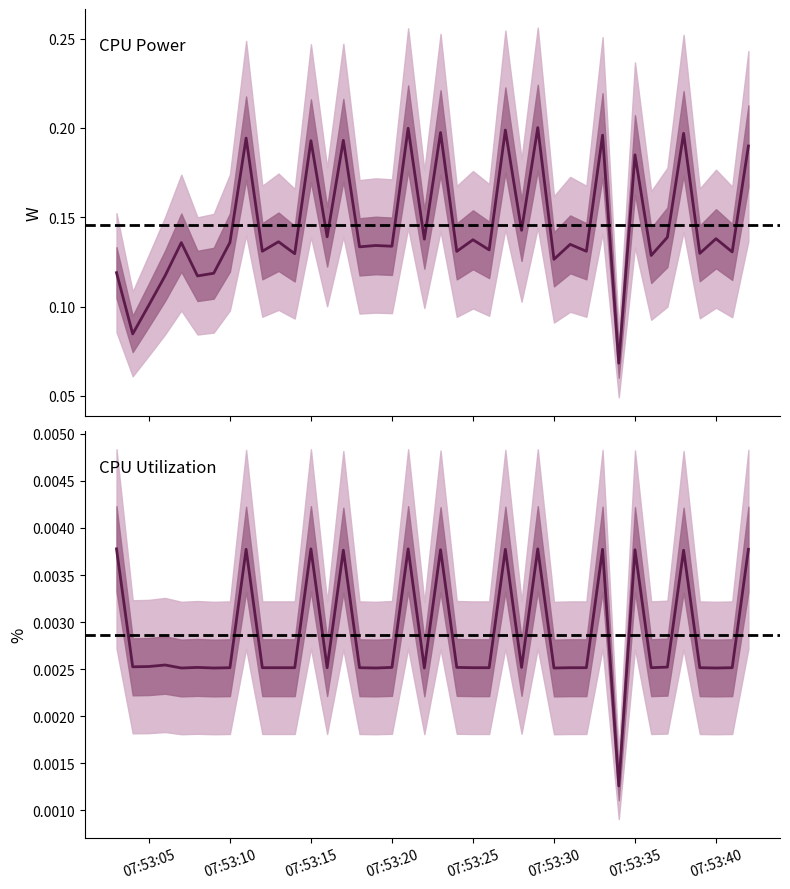

True or false: CPU Power and CPU Utilization intersect in this chart.

False